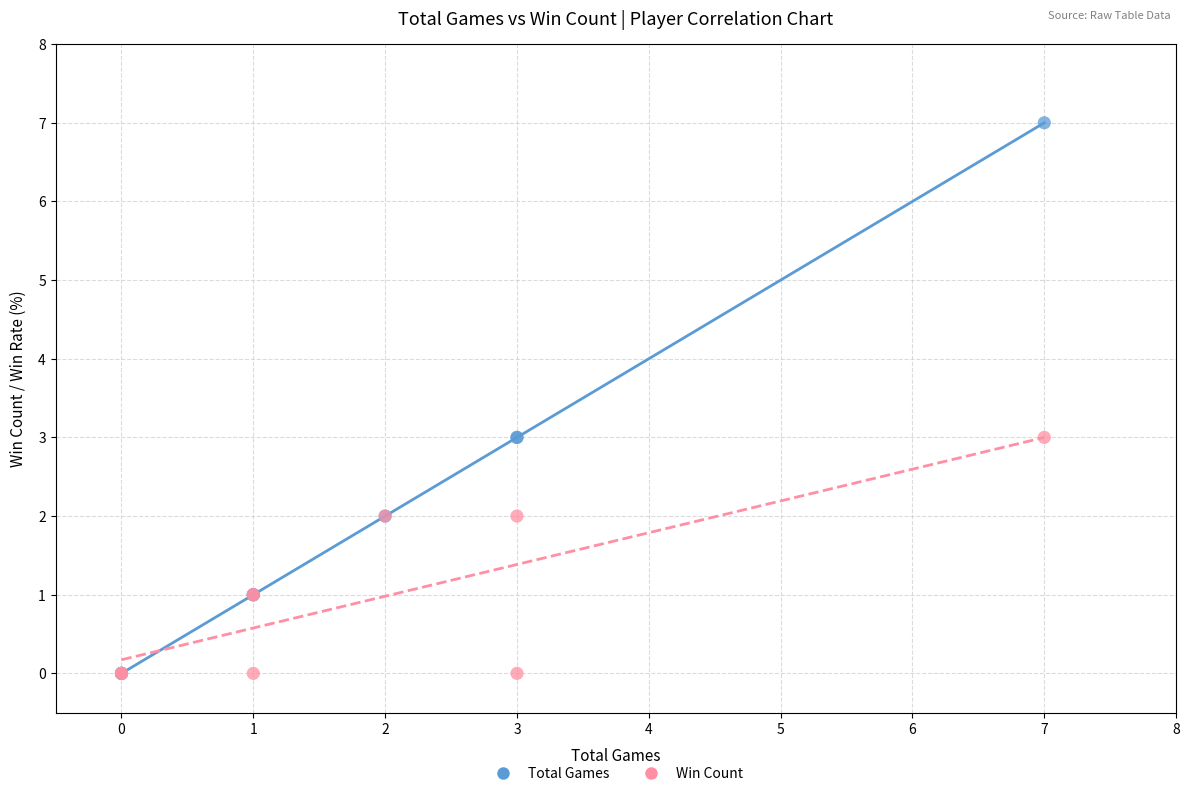

What are all the series names shown in the legend?

Total Games, Win Count